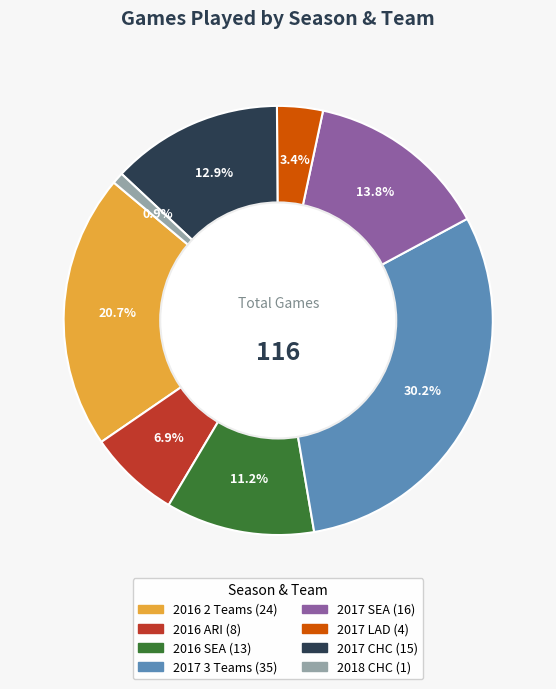

Which category has the biggest portion of the pie?

2017 3 Teams